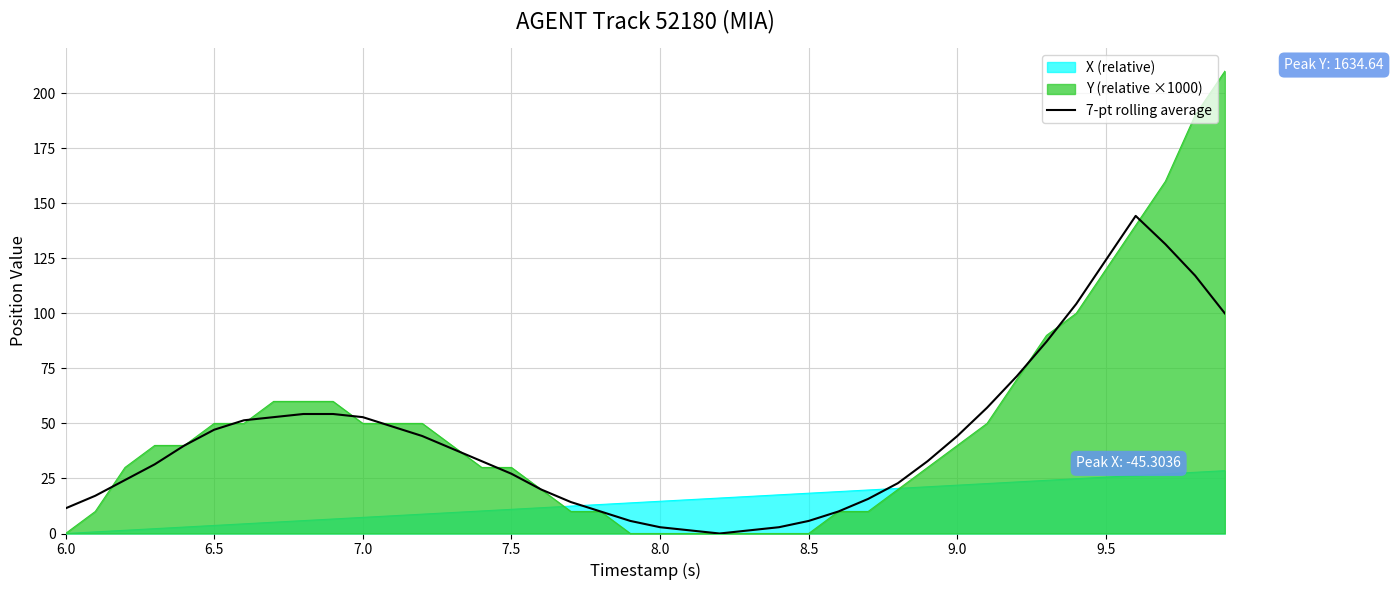

Is it true that 7-pt rolling average equals 44.3 at 9.0?

True